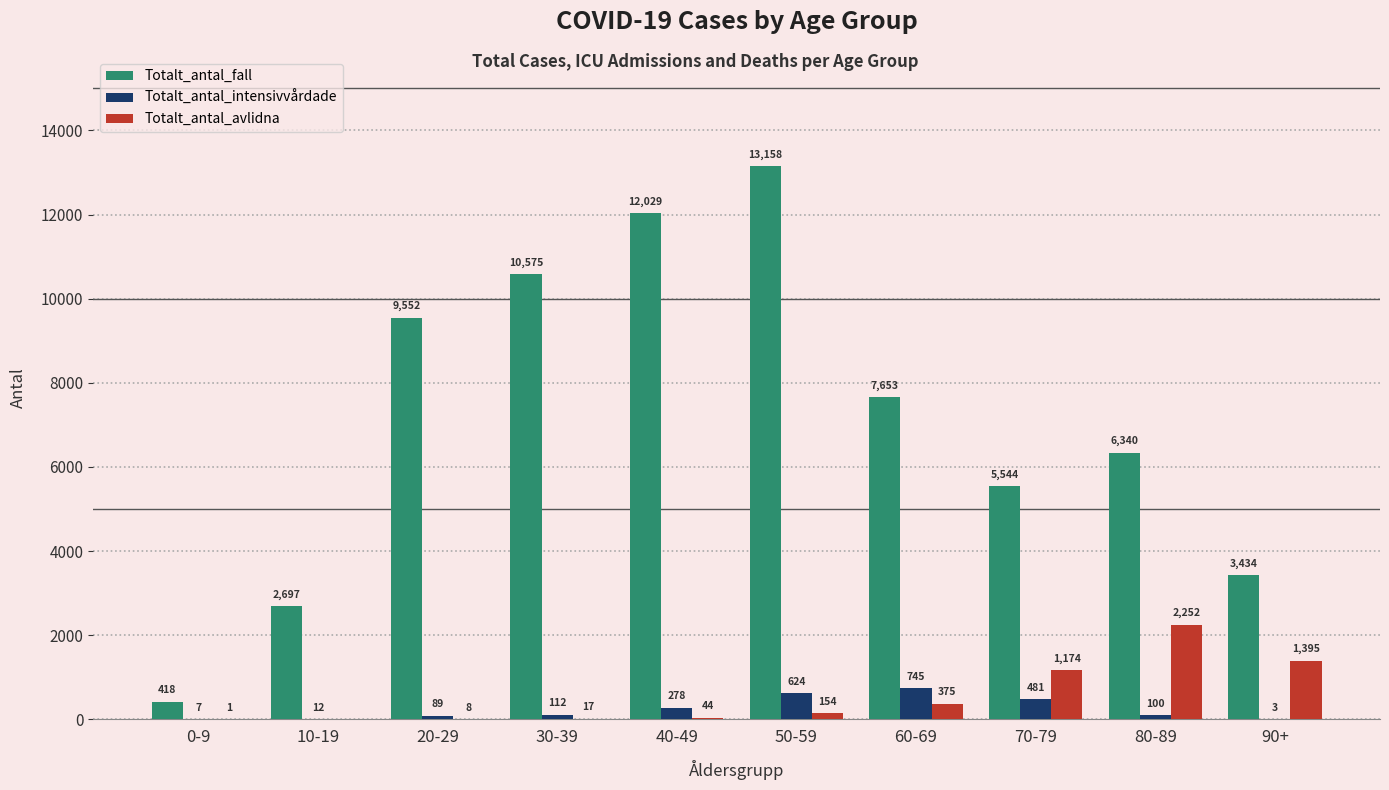

What are all the series names shown in the legend?

Totalt_antal_fall, Totalt_antal_intensivvårdade, Totalt_antal_avlidna